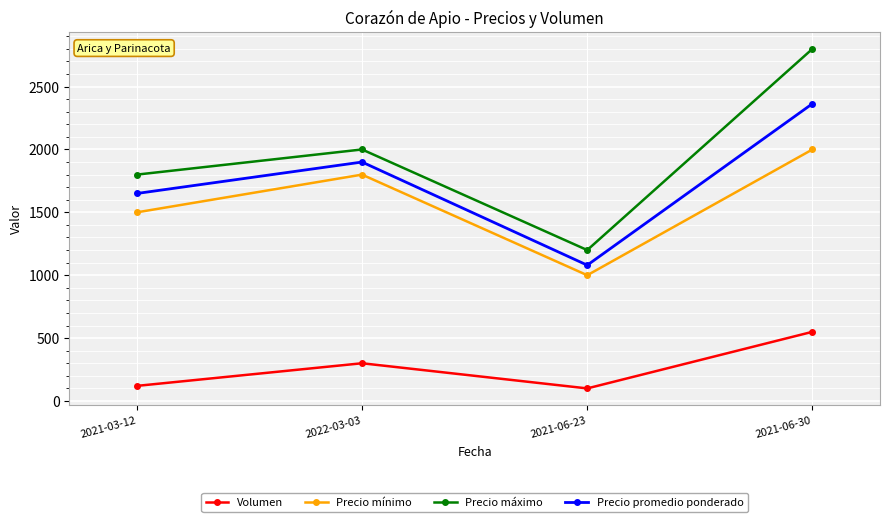

How many interior local peaks does the Precio promedio ponderado series have?

1